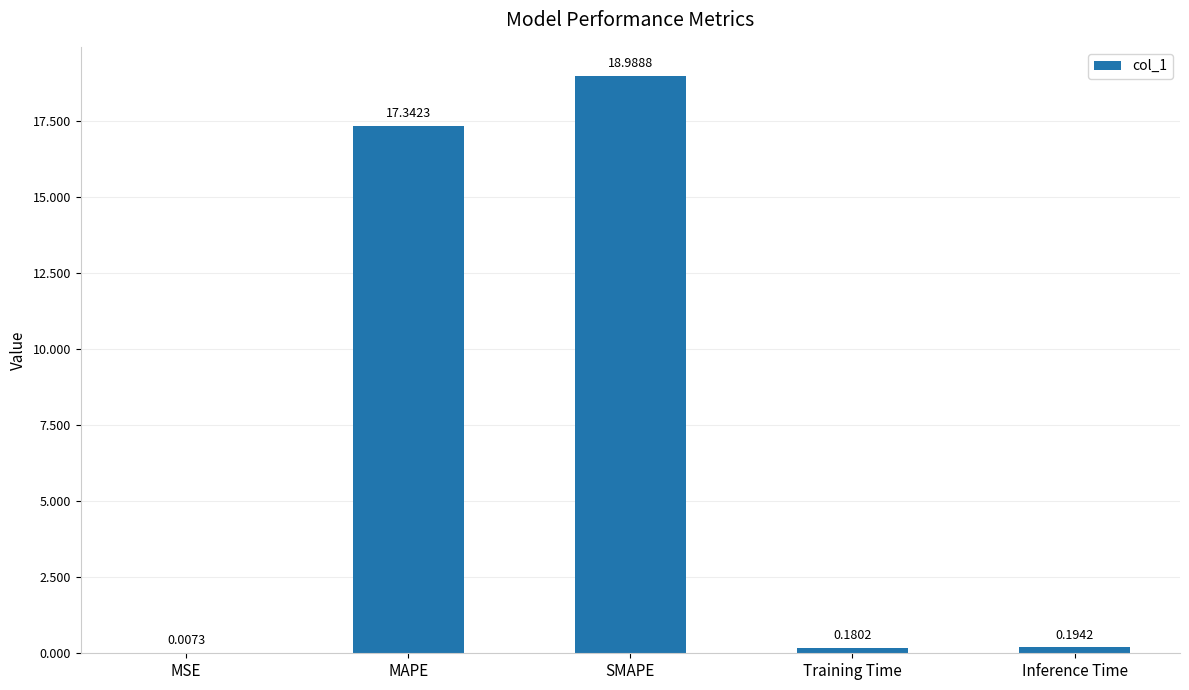

What is the sum of all values?

36.7